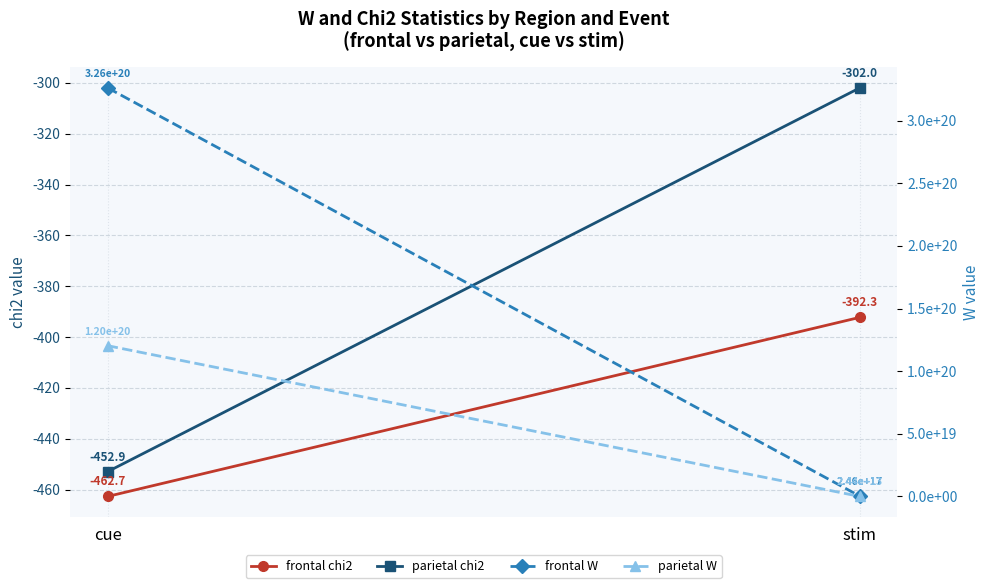

Which has a higher value, cue or stim?

stim